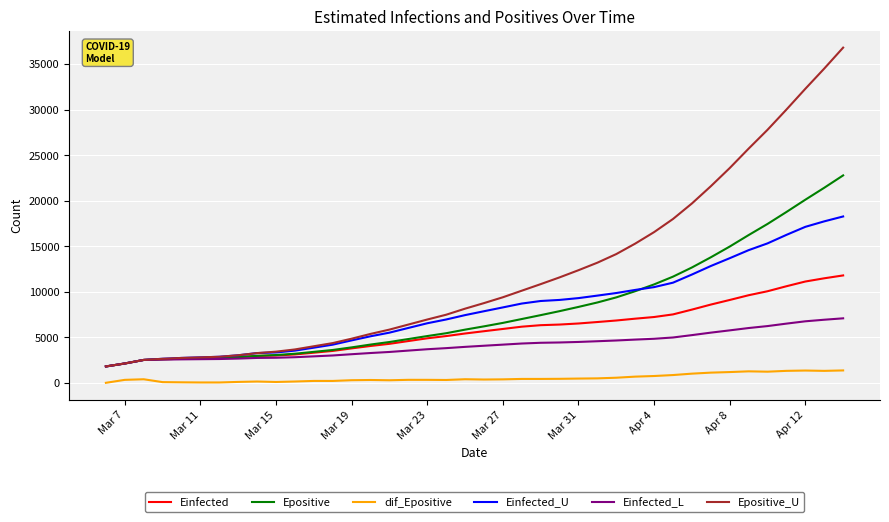

Which series has the largest range (max minus min)?

Epositive_U